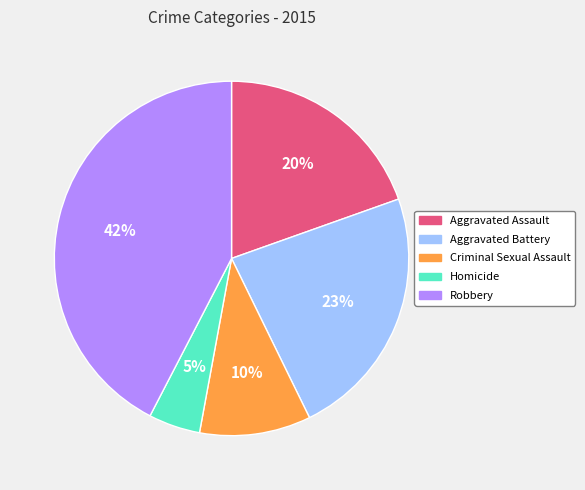

Is Aggravated Battery the majority of the pie?

No